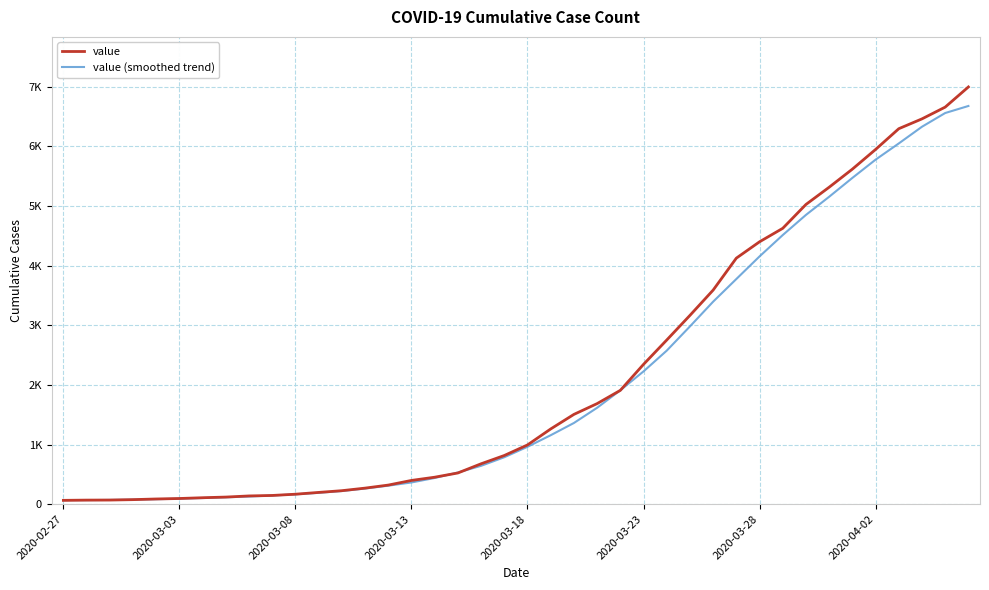

Rank the series by their maximum value, from lowest to highest.

value (smoothed trend), value